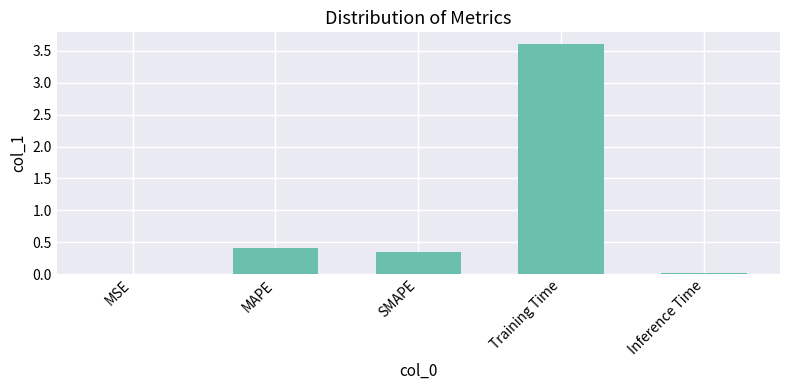

What is the sum of the values at SMAPE and MAPE?

0.8